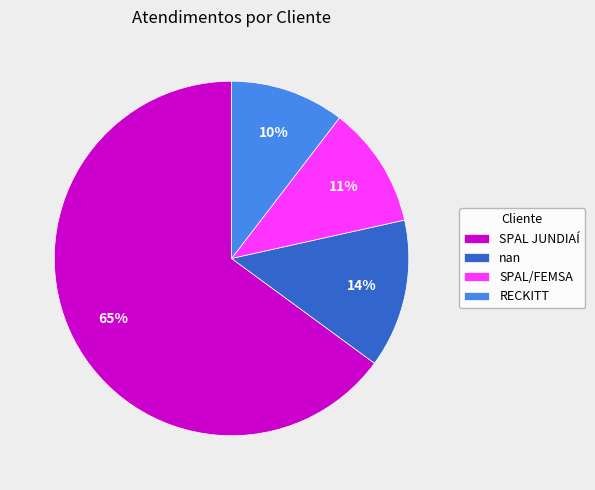

What is the ratio of the value at SPAL/FEMSA to the value at nan?

0.8